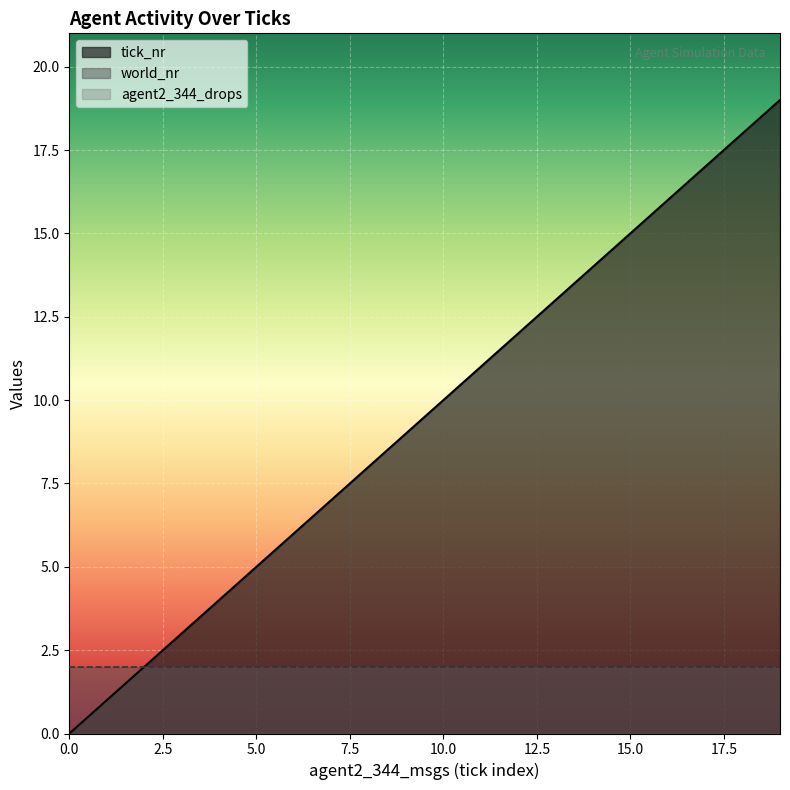

Reading left to right, what are all the values shown in this chart?

tick_nr: 0=0	1=1	2=2	3=3	4=4	5=5	6=6	7=7	8=8	9=9	10=10	11=11	12=12	13=13	14=14	15=15	16=16	17=17	18=18	19=19
agent2_344_drops: 0=0	1=0	2=0	3=0	4=0	5=0	6=0	7=0	8=0	9=0	10=0	11=0	12=0	13=0	14=0	15=0	16=0	17=0	18=0	19=0
world_nr: 0=1	1=1	2=1	3=1	4=1	5=1	6=1	7=1	8=1	9=1	10=1	11=1	12=1	13=1	14=1	15=1	16=1	17=1	18=1	19=1